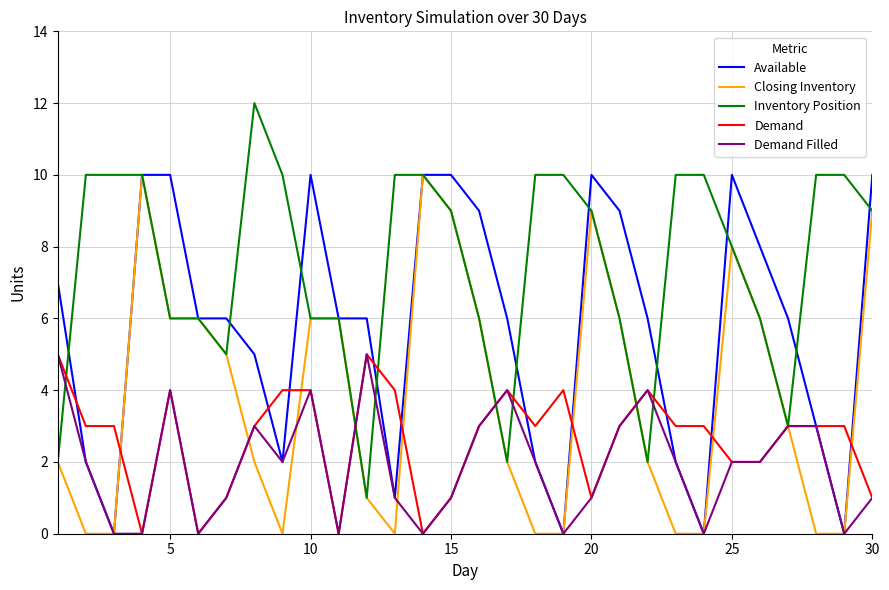

What is the maximum value for Demand?

5